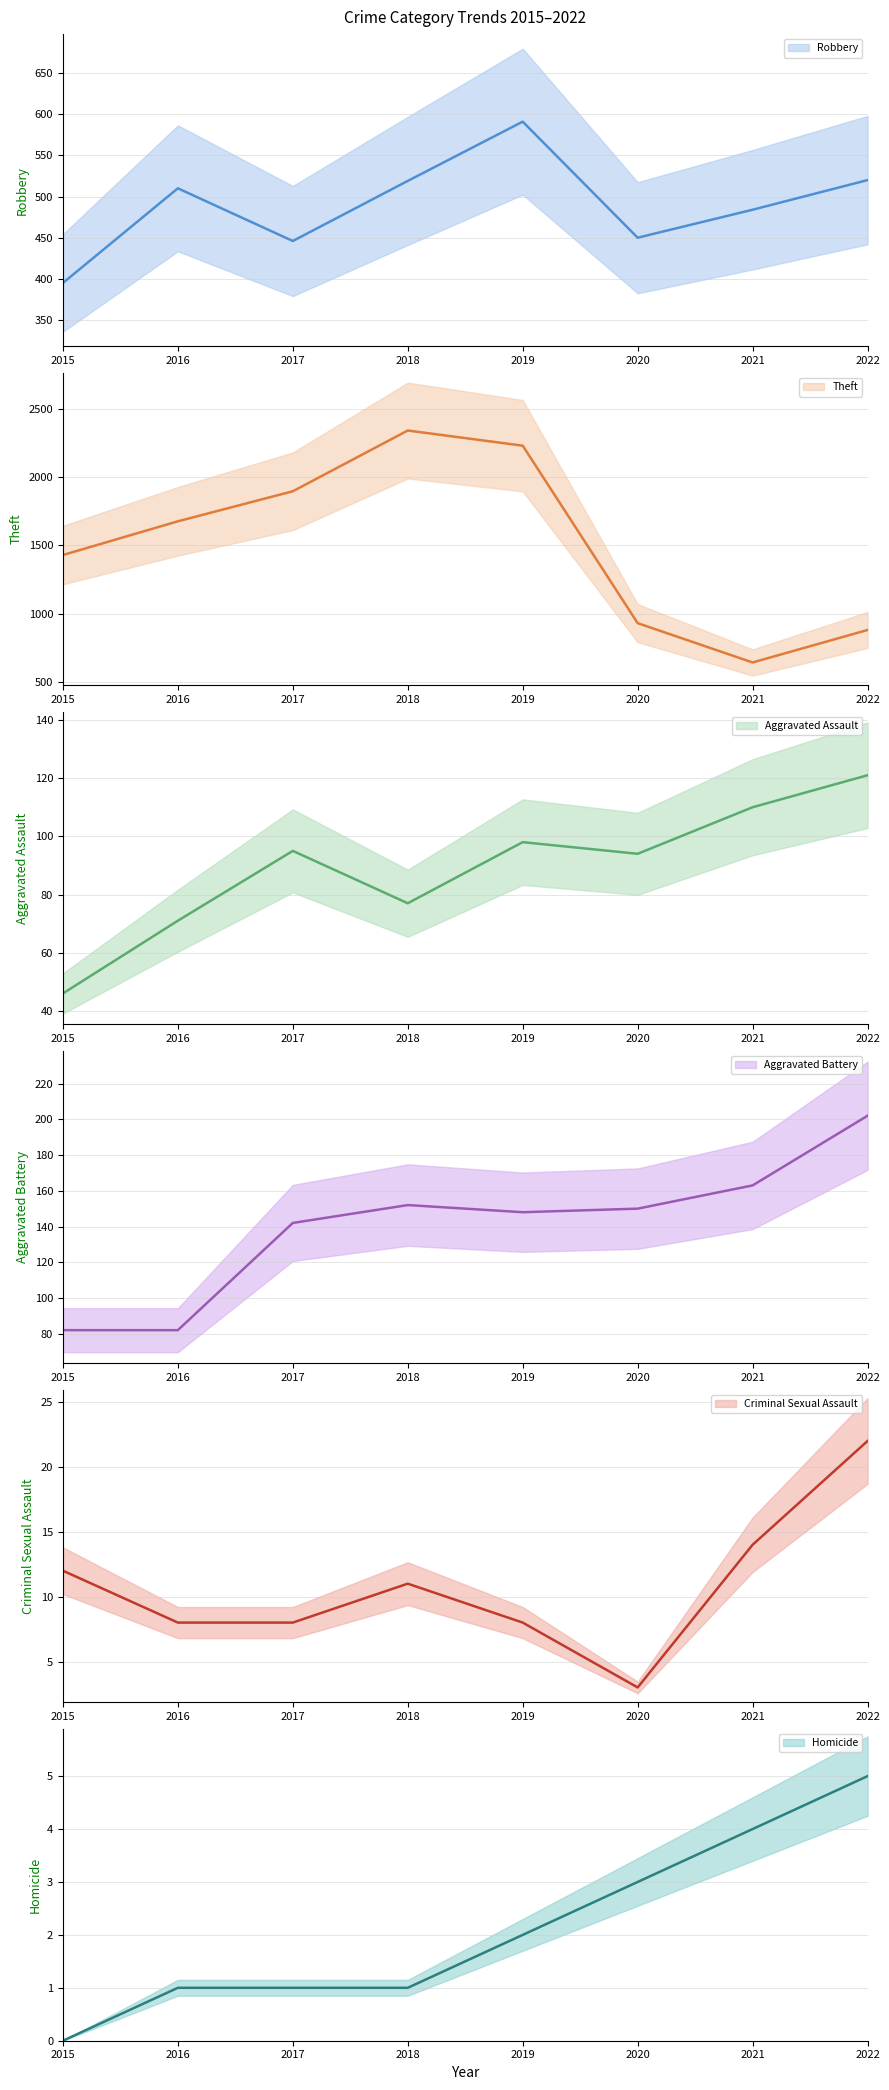

How many values in the Homicide series are below 2?

4